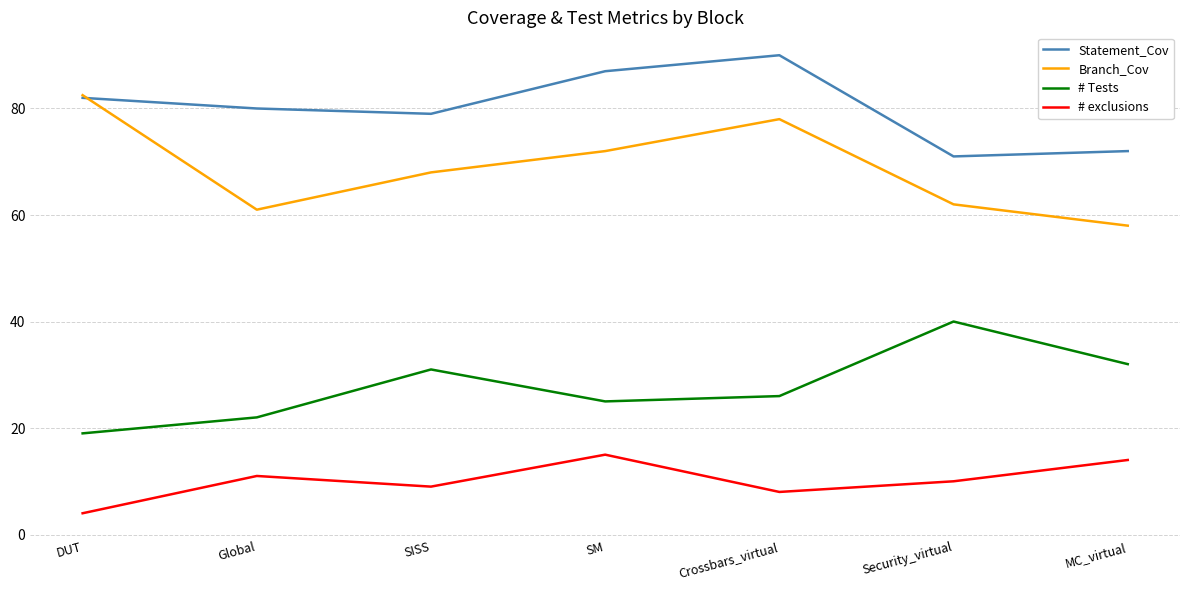

Reading right to left, list all the values displayed in this chart.

Statement_Cov: MC_virtual=72.0	Security_virtual=71.0	Crossbars_virtual=90.0	SM=87.0	SISS=79.0	Global=80.0	DUT=82.0
Branch_Cov: MC_virtual=58.0	Security_virtual=62.0	Crossbars_virtual=78.0	SM=72.0	SISS=68.0	Global=61.0	DUT=82.5
# Tests: MC_virtual=32.0	Security_virtual=40.0	Crossbars_virtual=26.0	SM=25.0	SISS=31.0	Global=22.0	DUT=19.0
# exclusions: MC_virtual=14.0	Security_virtual=10.0	Crossbars_virtual=8.0	SM=15.0	SISS=9.0	Global=11.0	DUT=4.0